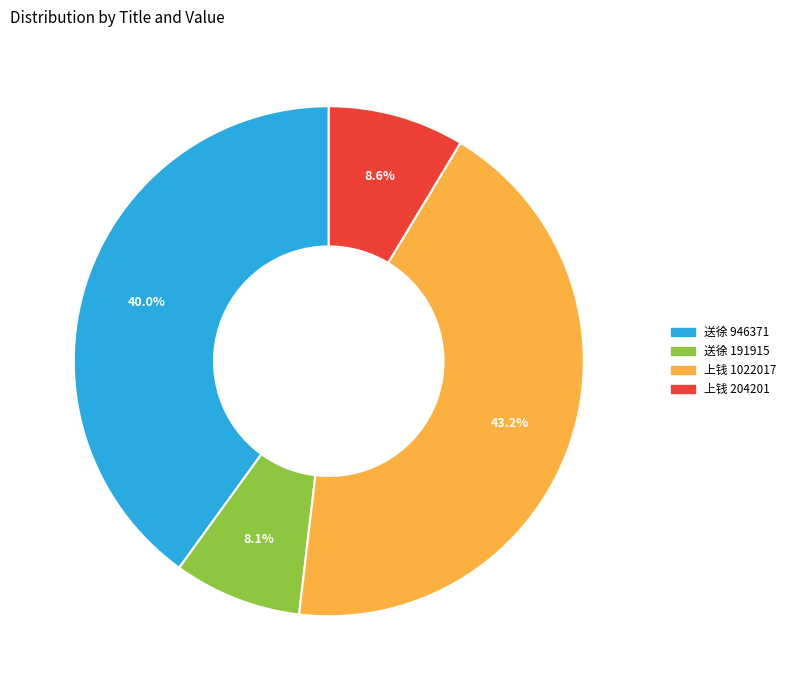

Is there a majority slice in this chart?

No